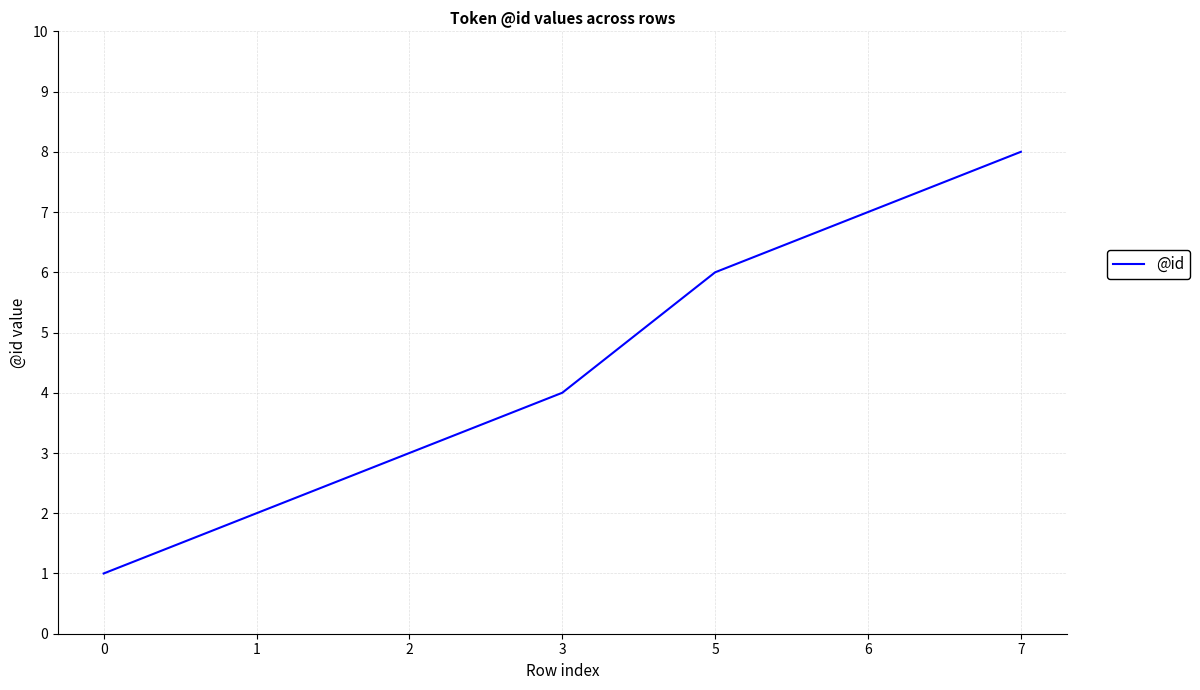

Which has a higher value, 2 or 5?

5